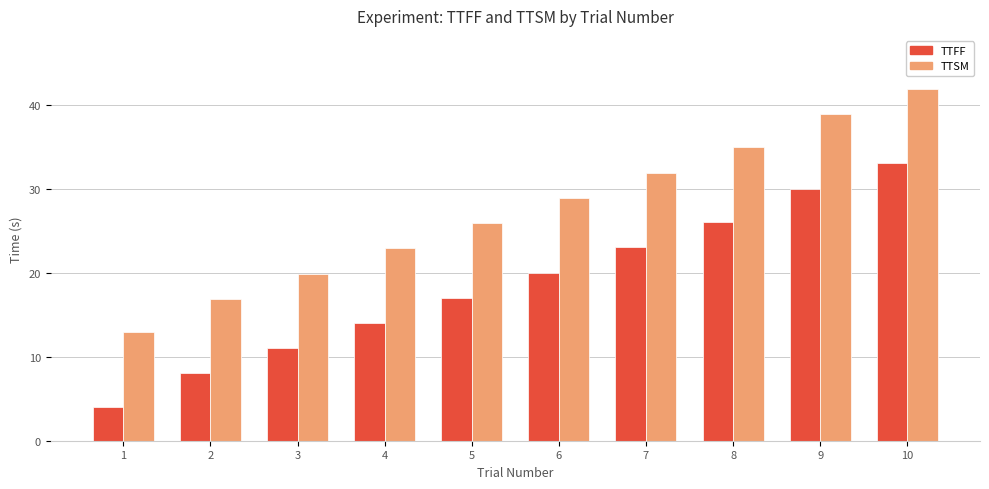

Does the chart contain stacked bars?

No